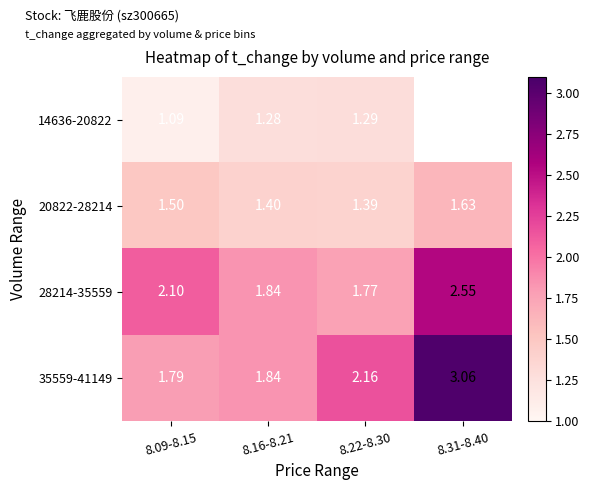

Is the value of 14636-20822 at 8.16-8.21 greater than the value of 20822-28214 at 8.22-8.30?

No